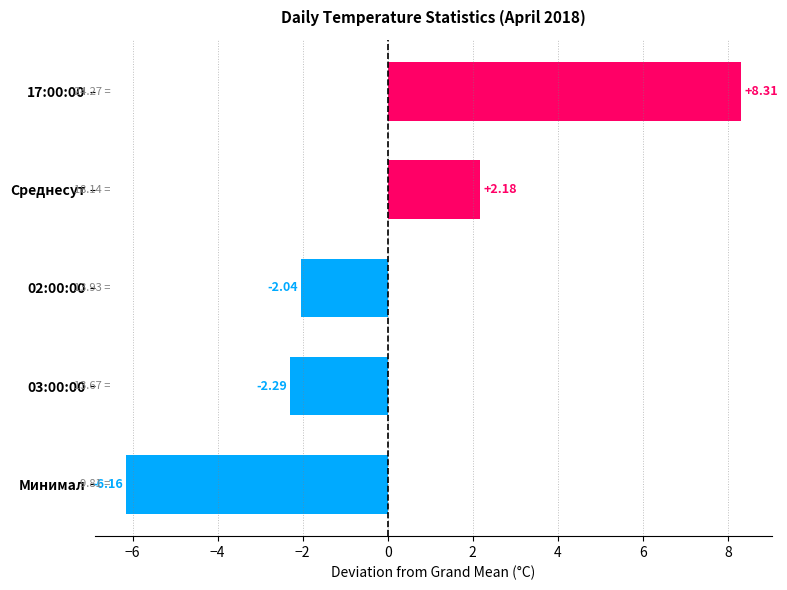

Rank the categories by value from lowest to highest.

Минимал, 03:00:00, 02:00:00, Среднесут, 17:00:00